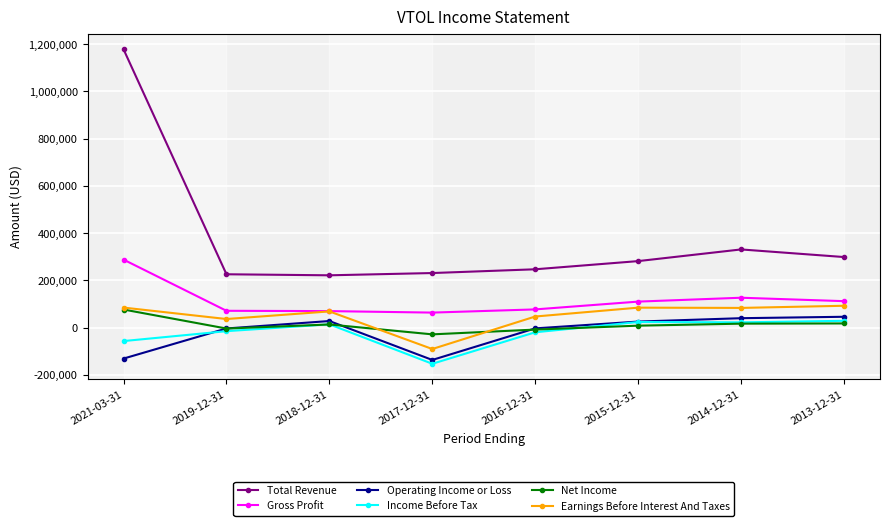

What is the difference between the highest and lowest values at 2019-12-31?

240800